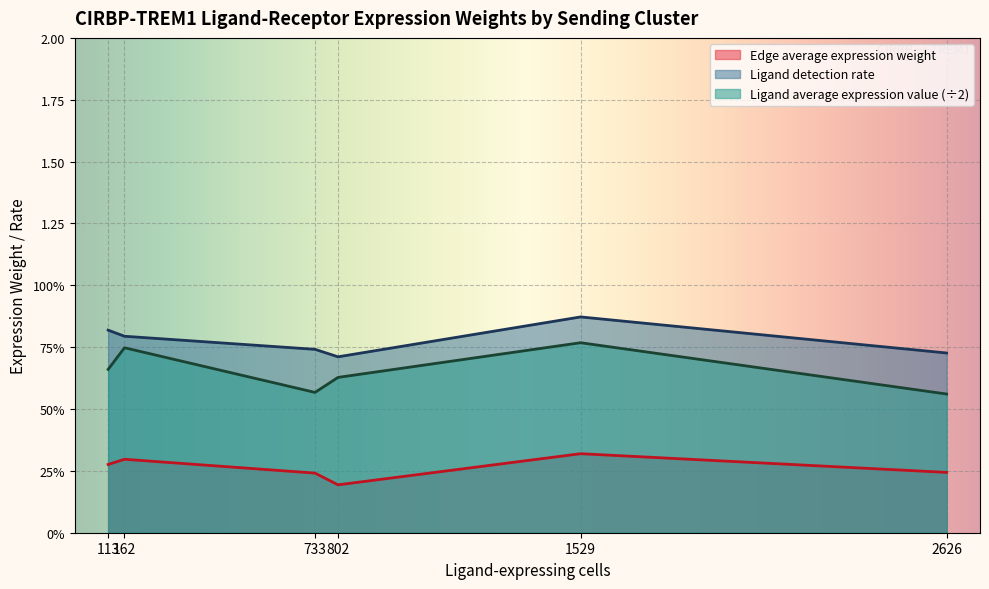

What is the difference between the Ligand average expression value values at 162 and 733?

0.4